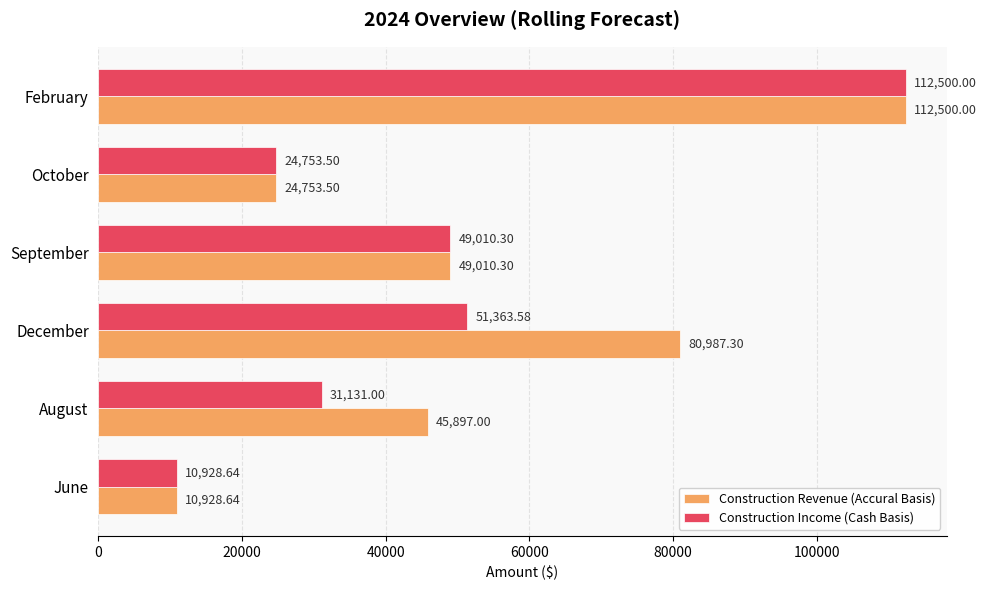

Between December and February, which series saw the biggest shift?

Construction Income (Cash Basis)